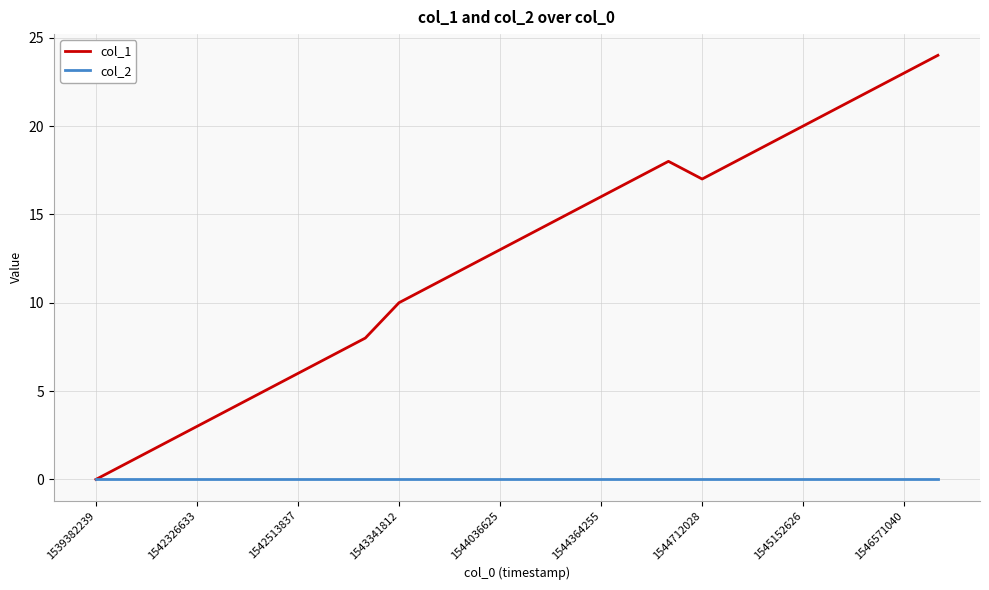

List the series in order of their overall mean, lowest first.

col_2, col_1